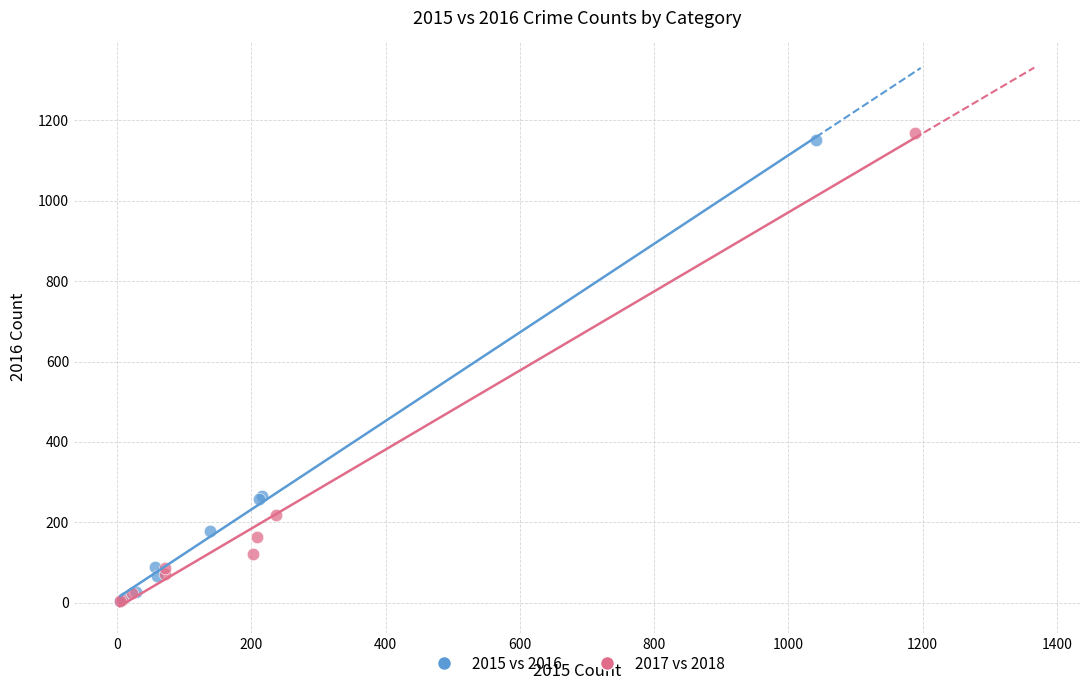

Which series has the widest spread of Y values?

2017 vs 2018